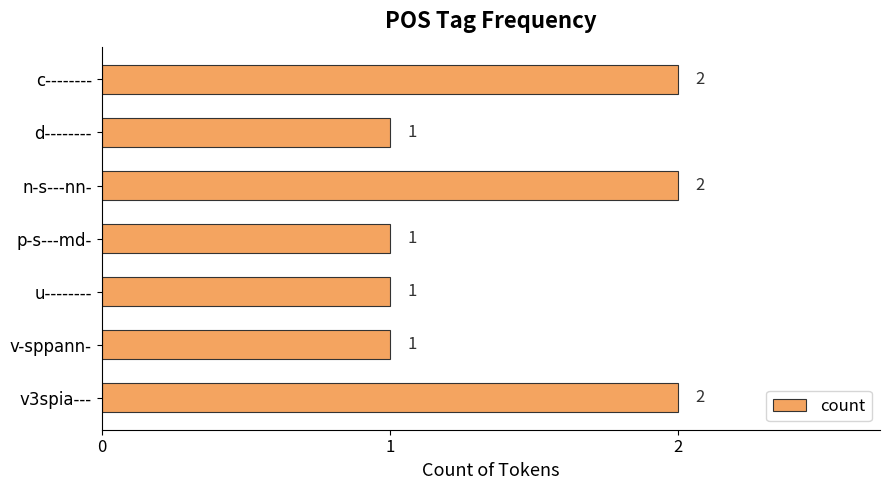

What is the value of the 5th bar from the top?

1